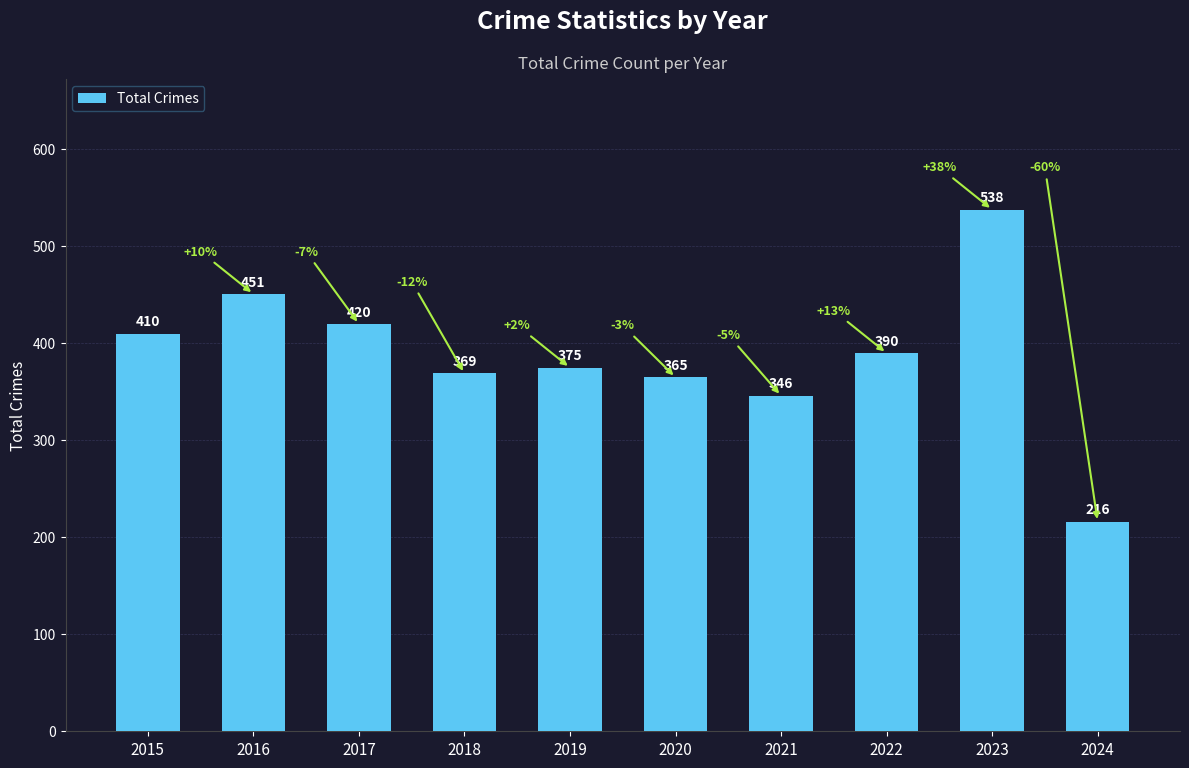

Reading left to right, transcribe all the data shown in this chart.

2015=410	2016=451	2017=420	2018=369	2019=375	2020=365	2021=346	2022=390	2023=538	2024=216